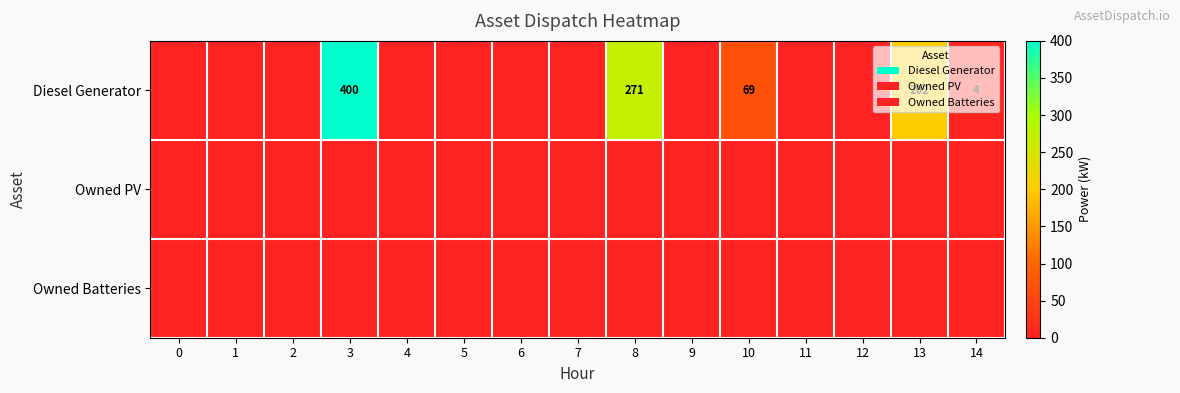

The Diesel Generator series shows 189 at 9. True or false?

False